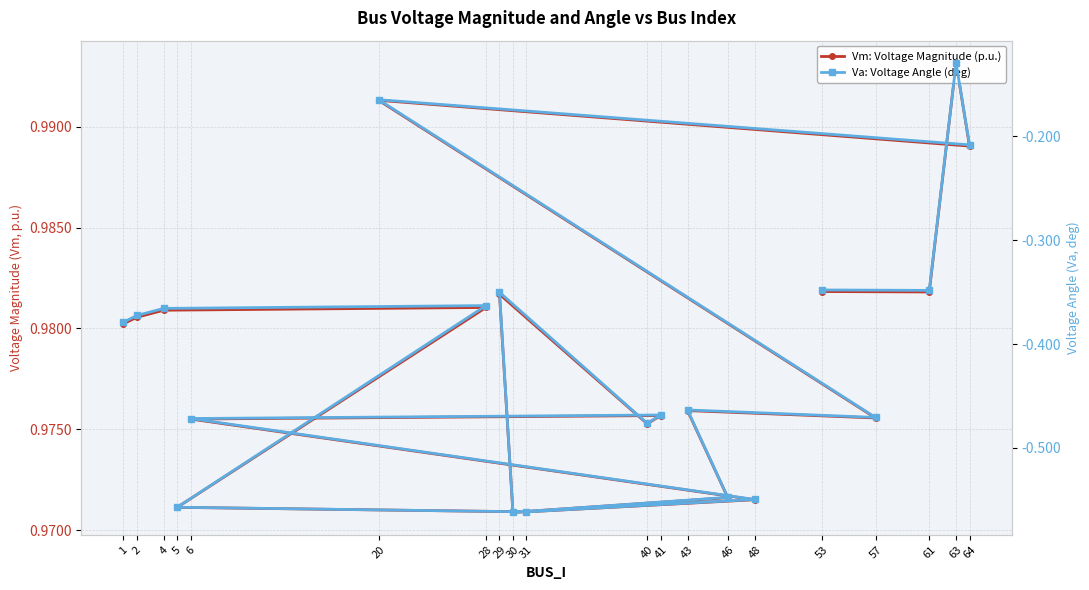

Which series changed the most between 31 and 61?

Va: Voltage Angle (deg)